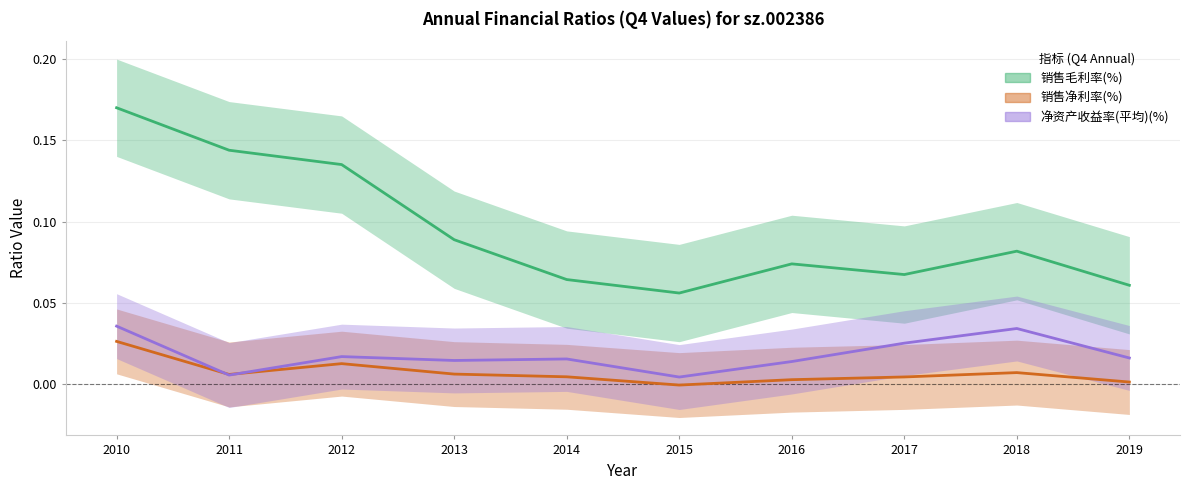

True or false: 销售毛利率(%) and 销售净利率(%) cross at least once.

False